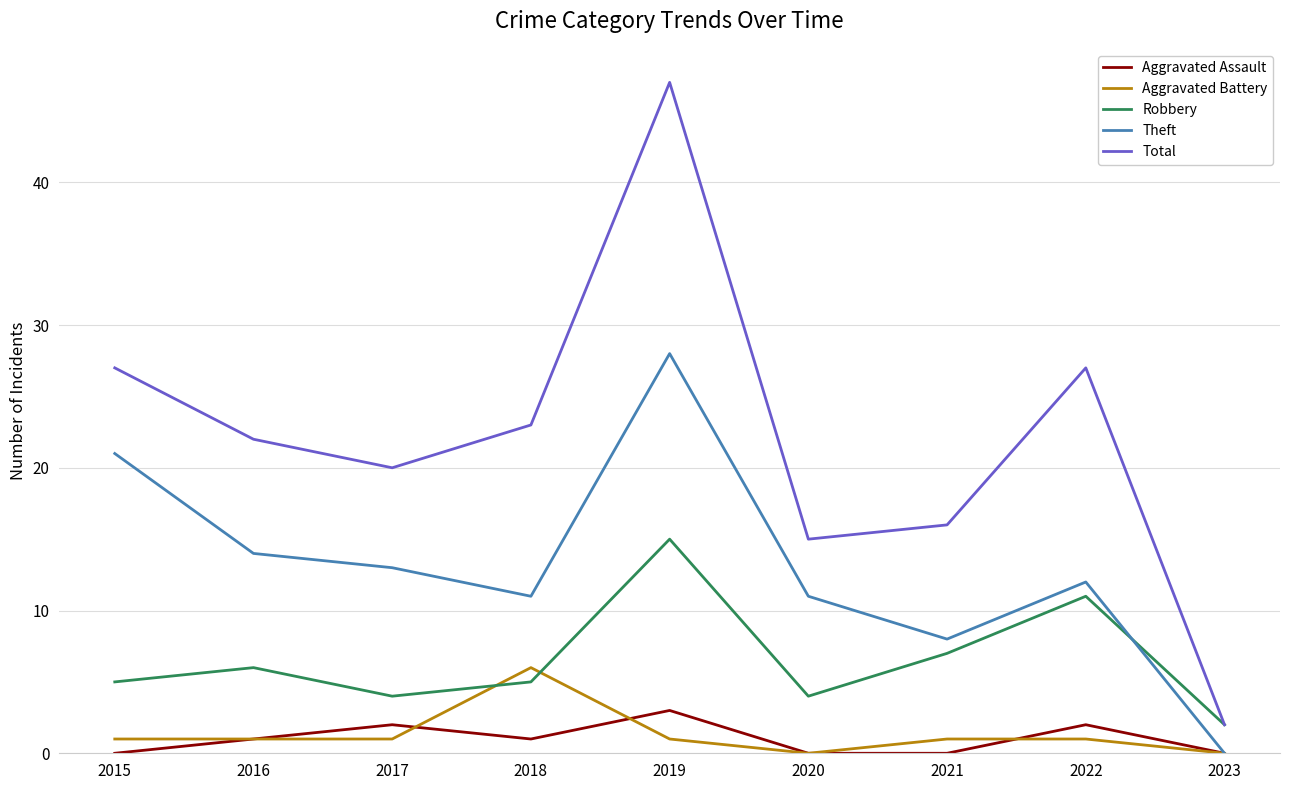

Which category has the highest value across all series?

2019